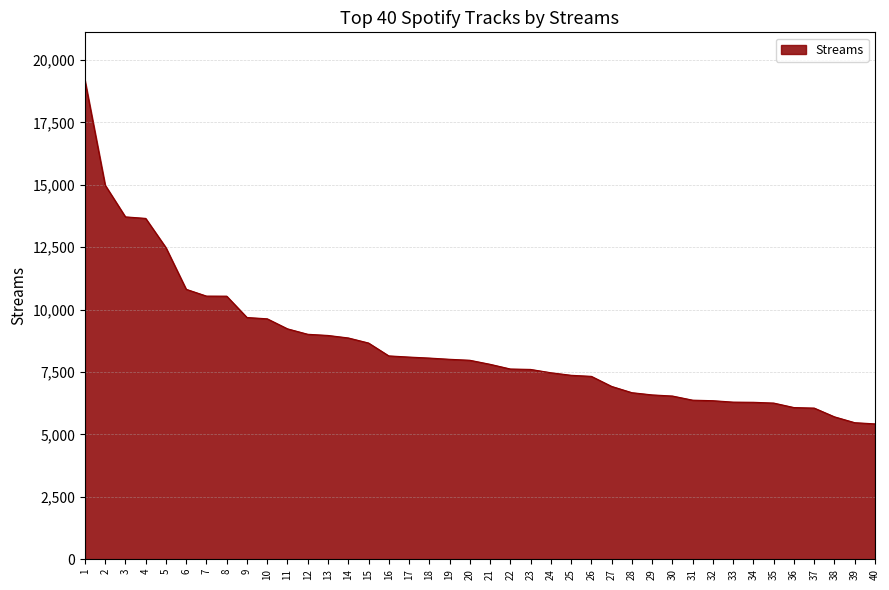

What is the change in value from 8 to 17?

-2440